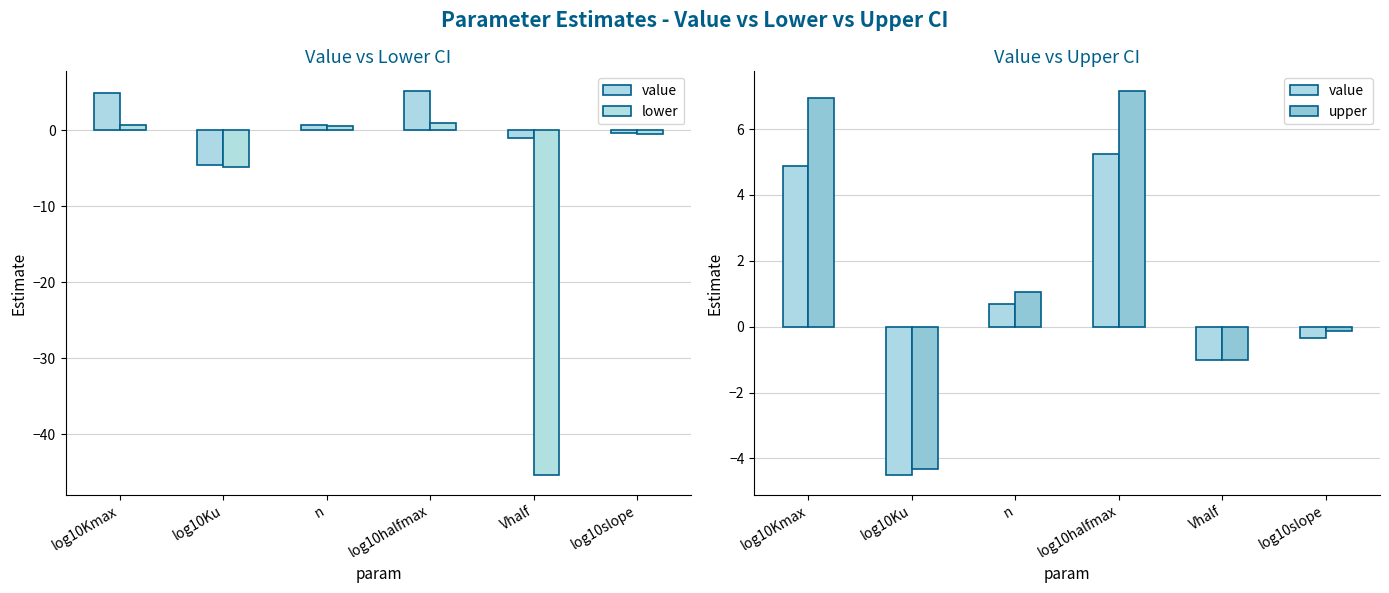

How many groups of bars are there?

6